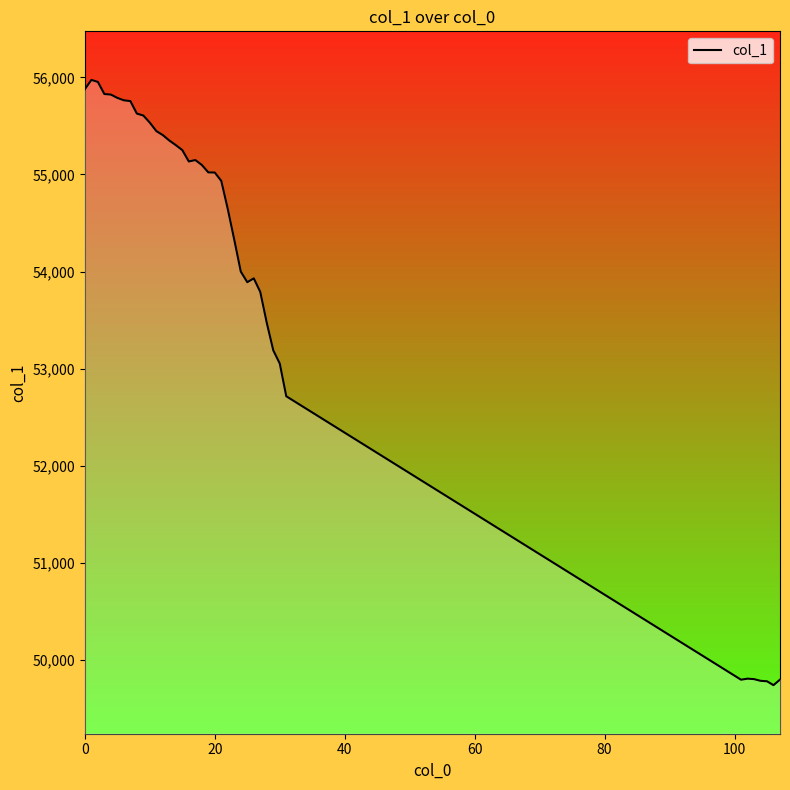

How many lines are shown in the chart?

1